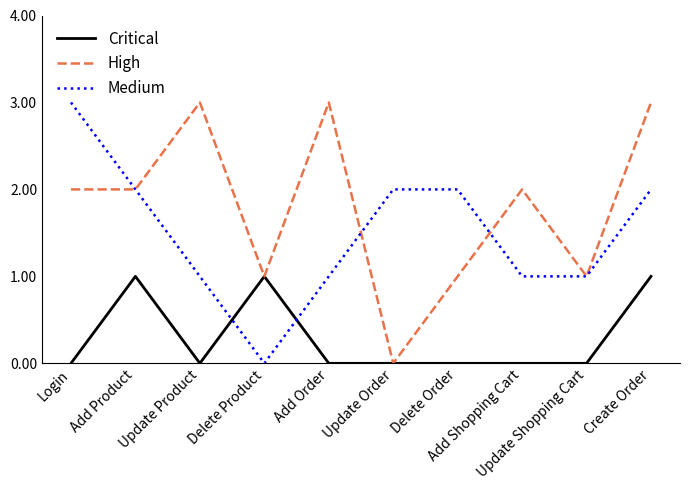

What is the highest value of the High series?

3